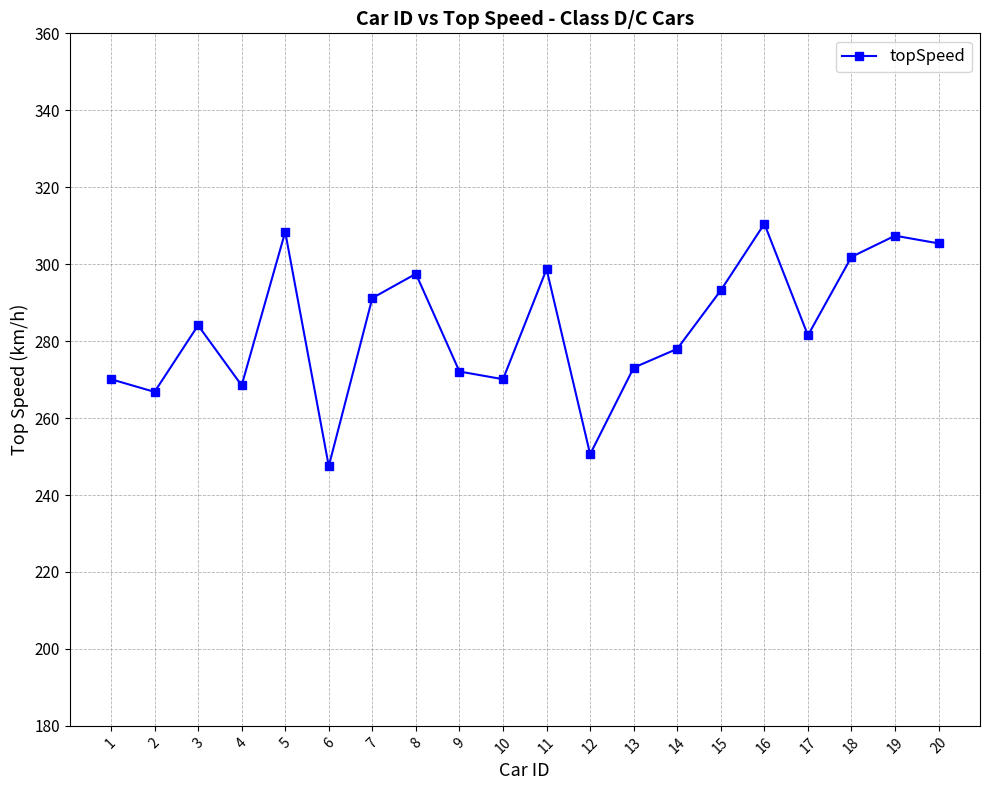

Which category has the highest value across all series?

16